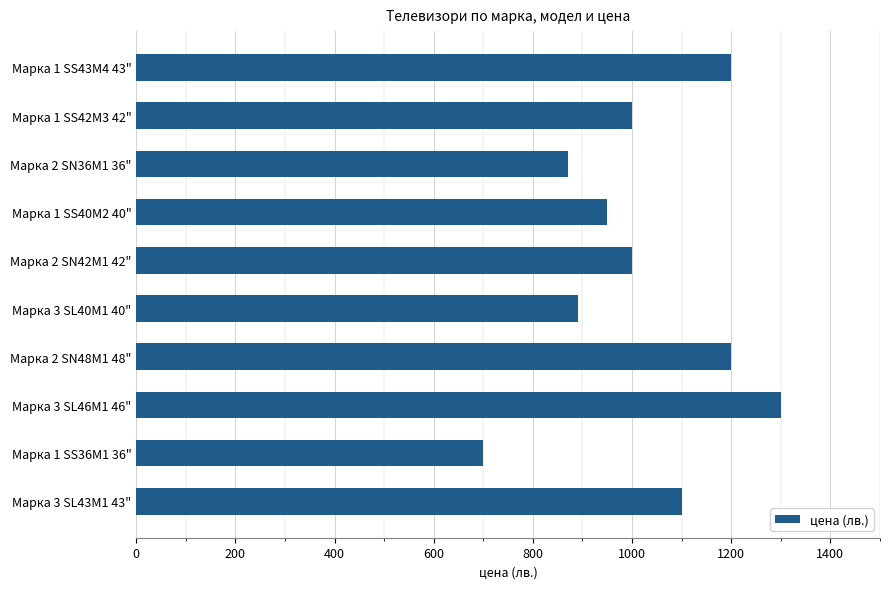

What is the sum of all values?

10209